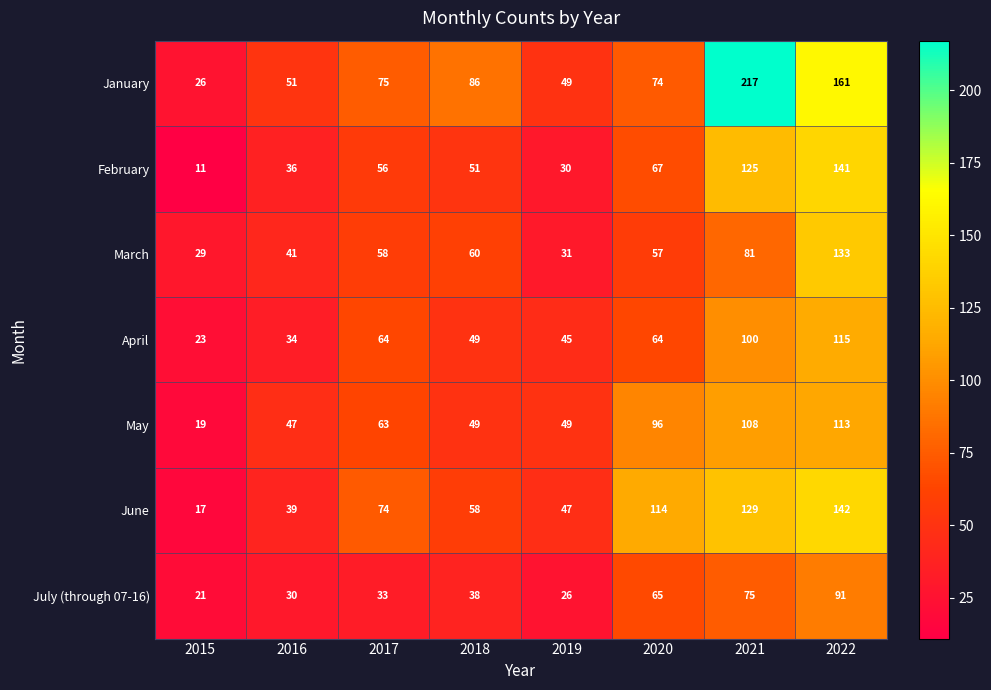

What is the total value across all series at 2022?

896